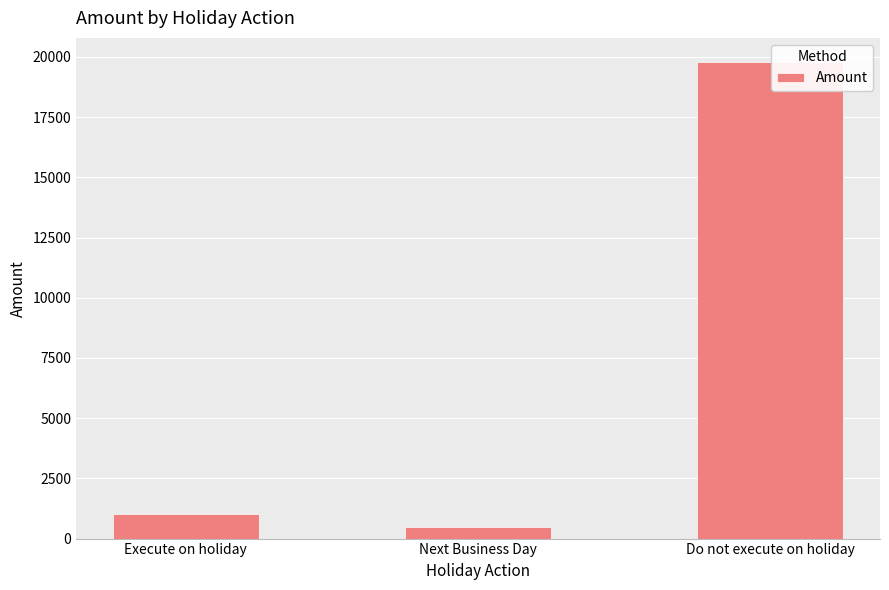

List the labels in order of value, largest first.

Do not execute on holiday, Execute on holiday, Next Business Day